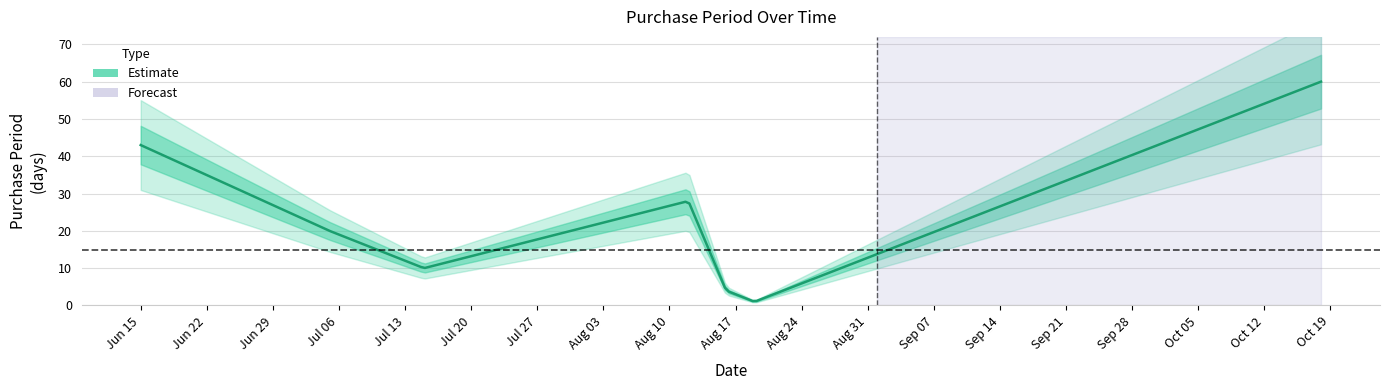

What is the difference between the maximum and minimum values?

59